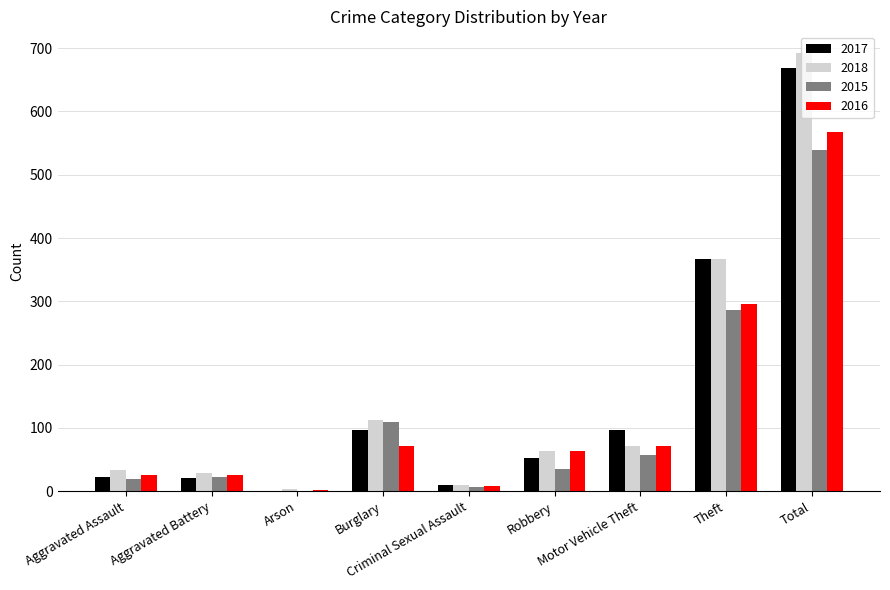

What is the maximum value shown in the chart?

692